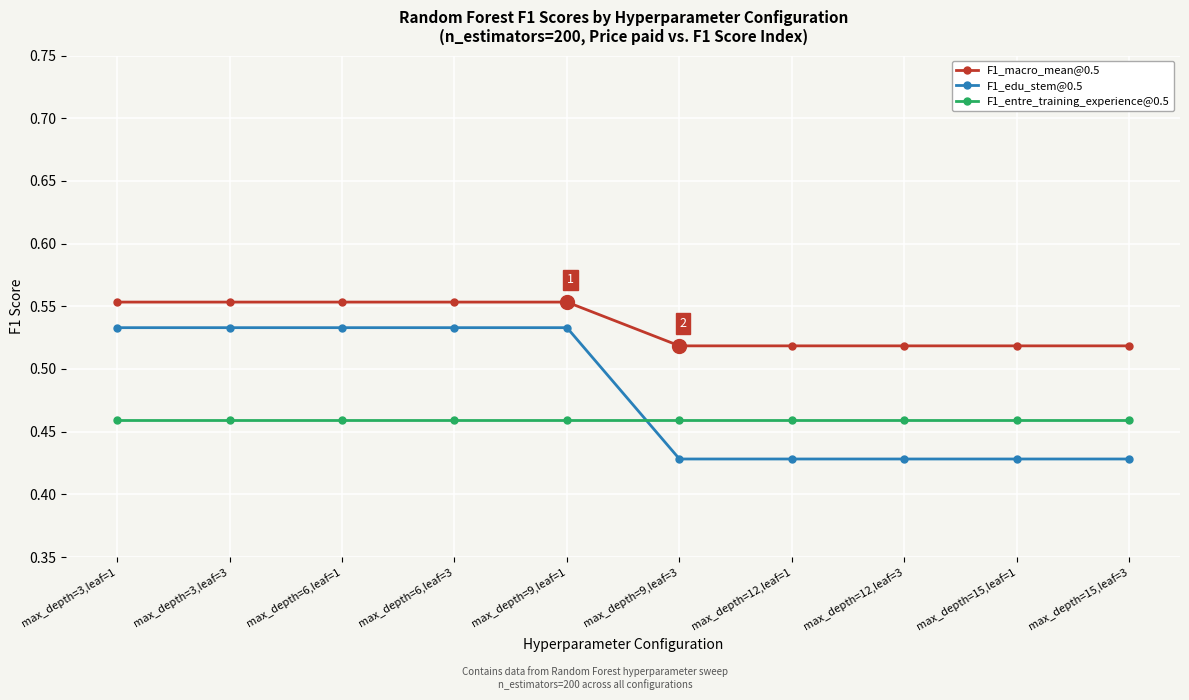

Which series changed the most between max_depth=3,leaf=3 and max_depth=15,leaf=3?

F1_edu_stem@0.5